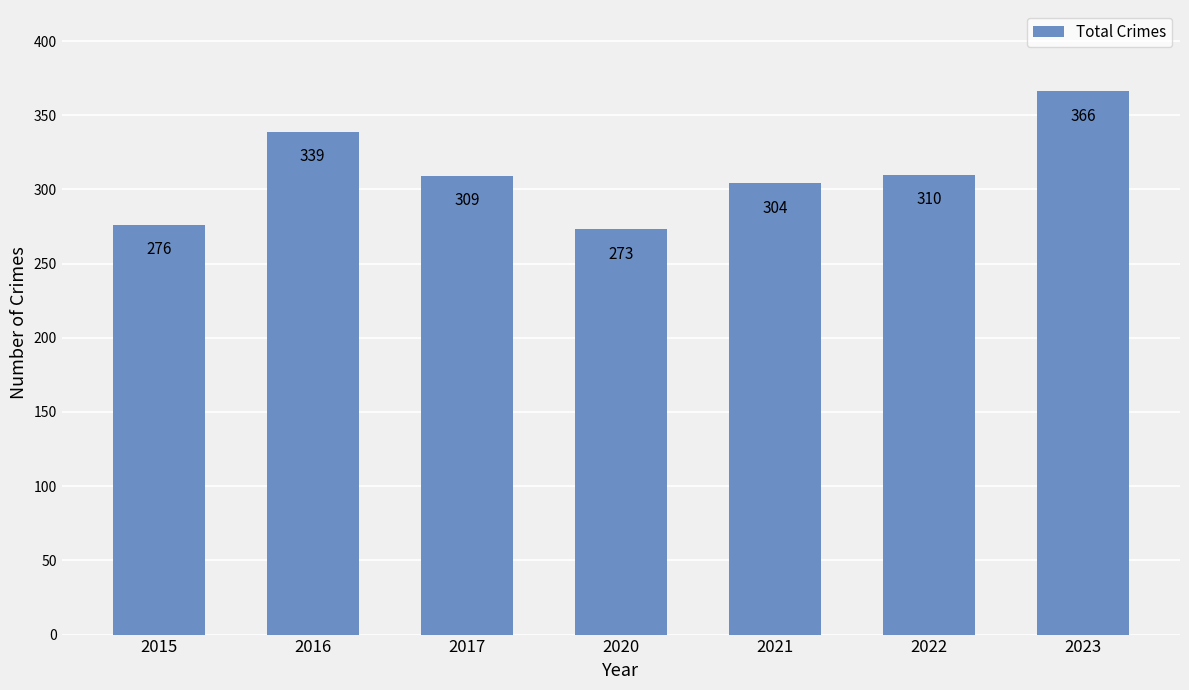

What is the average value?

311